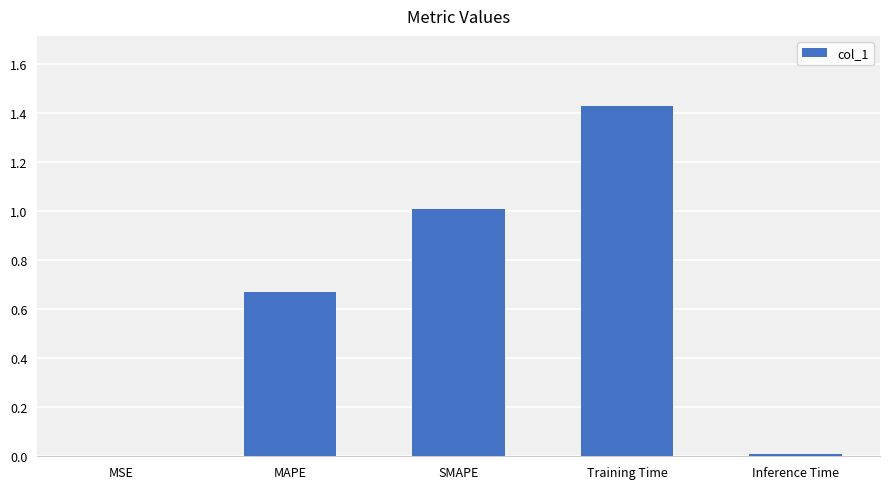

Which category has the highest value across all series?

Training Time